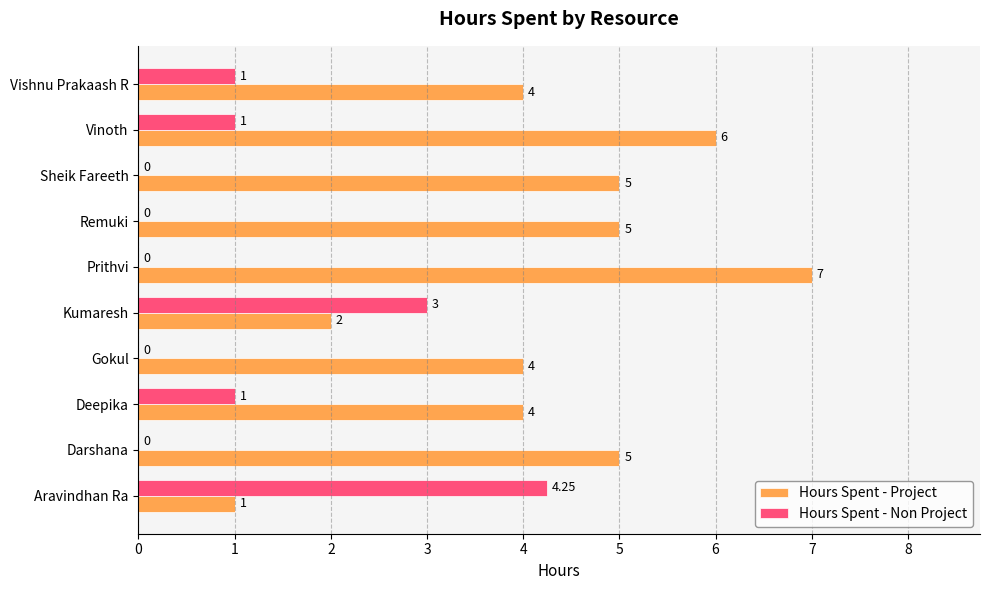

Between Aravindhan Ra and Vinoth, which series saw the biggest shift?

Hours Spent - Project